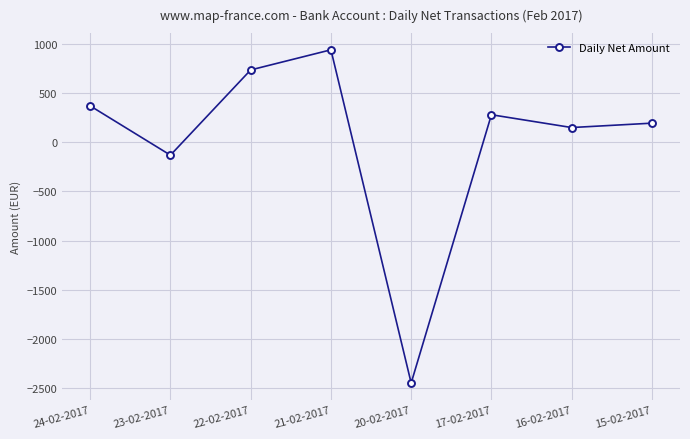

The chart shows a value of 201.2 at 24-02-2017. True or false?

False